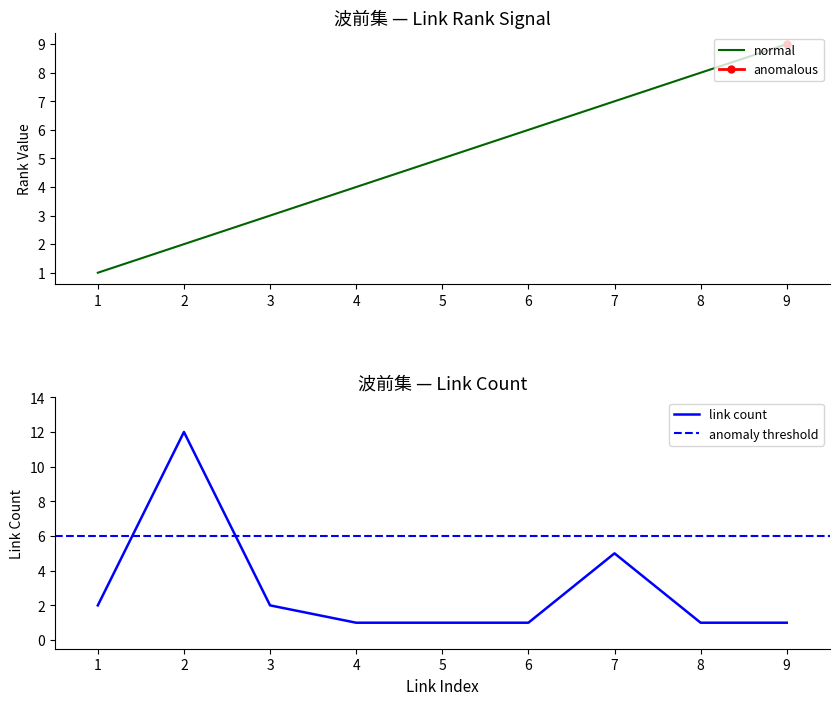

What is the difference between the maximum and second lowest values in the link_count series?

11